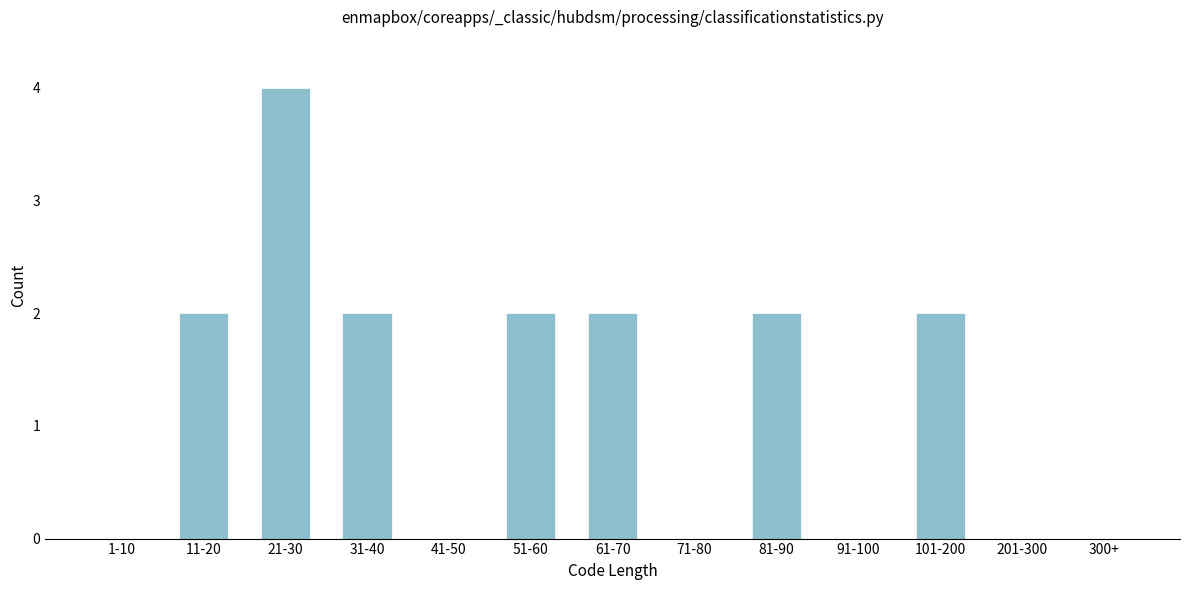

Reading left to right, extract all data points from this chart.

1-10=0	11-20=2	21-30=4	31-40=2	41-50=0	51-60=2	61-70=2	71-80=0	81-90=2	91-100=0	101-200=2	201-300=0	300+=0